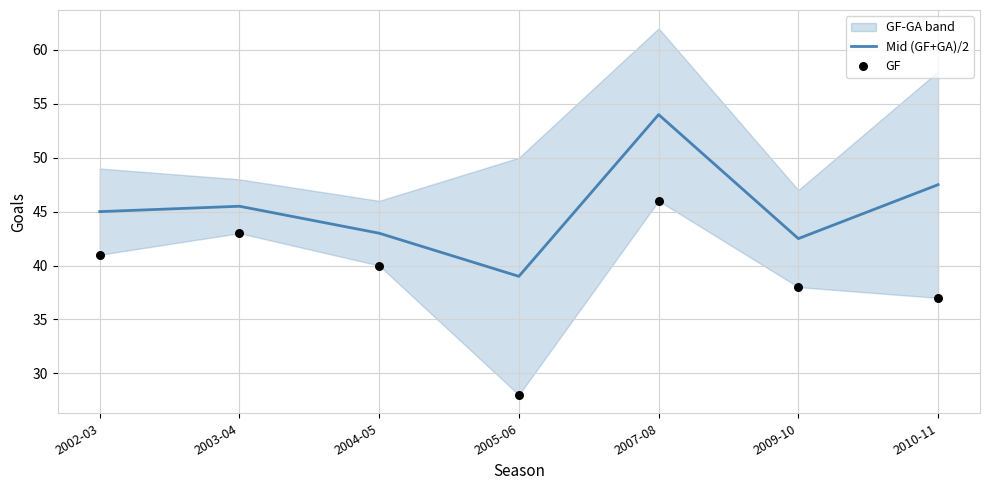

What is the minimum value for Mid (GF+GA)/2?

39.0